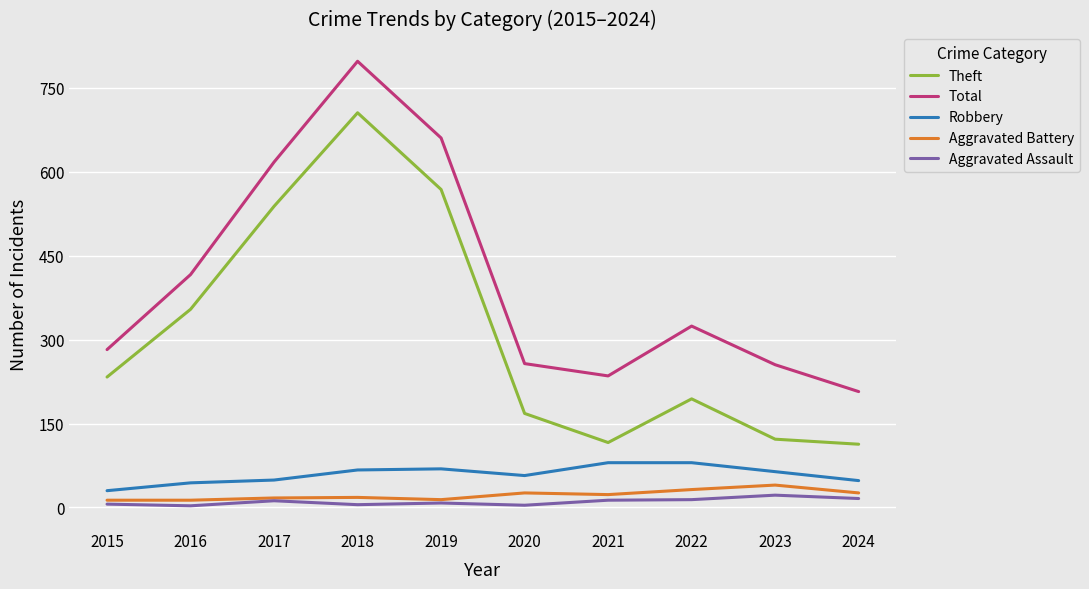

At which category does the chart reach its peak across all series?

2018